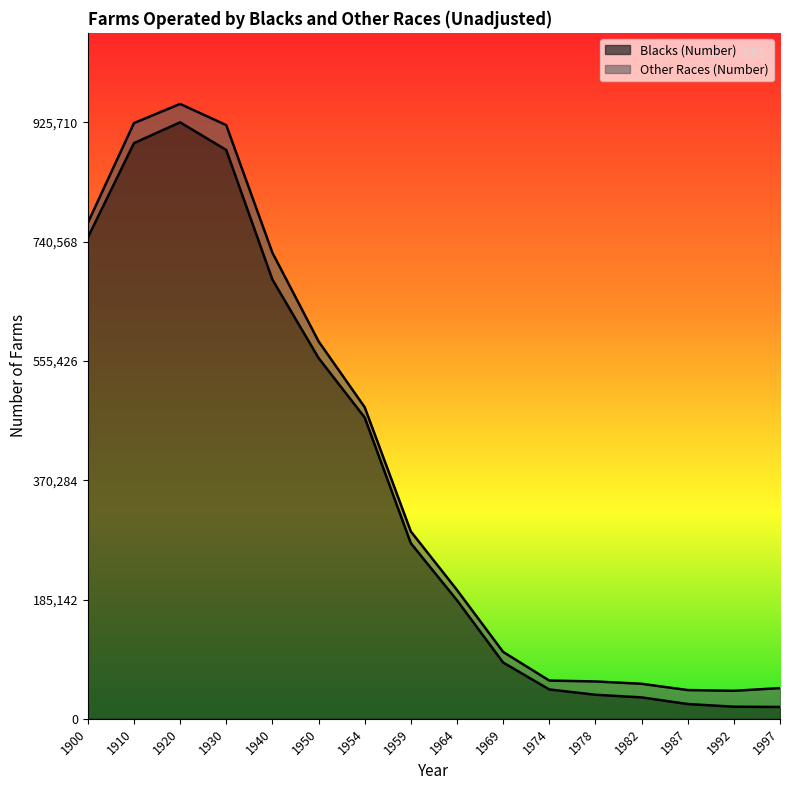

True or false: the data has more than 0 interior local peaks.

True